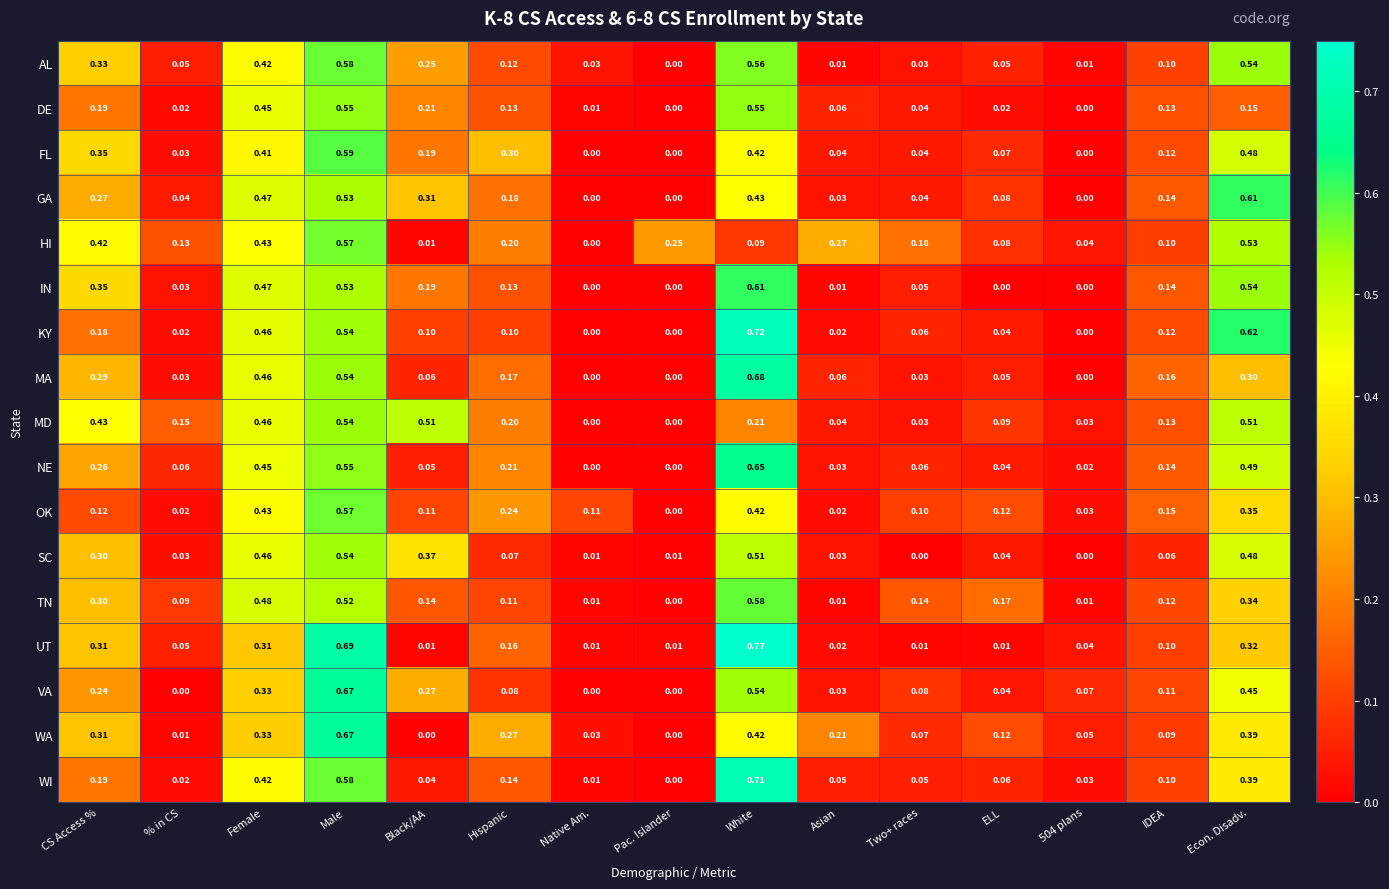

Which category has the lowest value in the AL series?

Pac. Islander